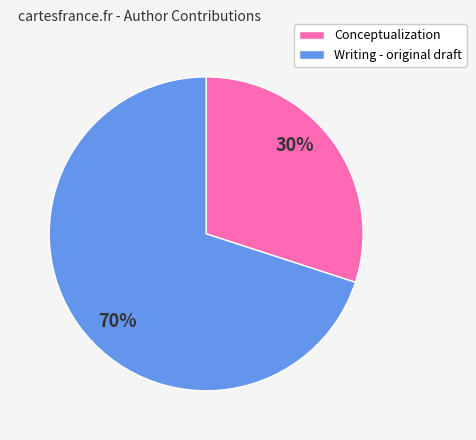

Count the number of slices in the pie.

2